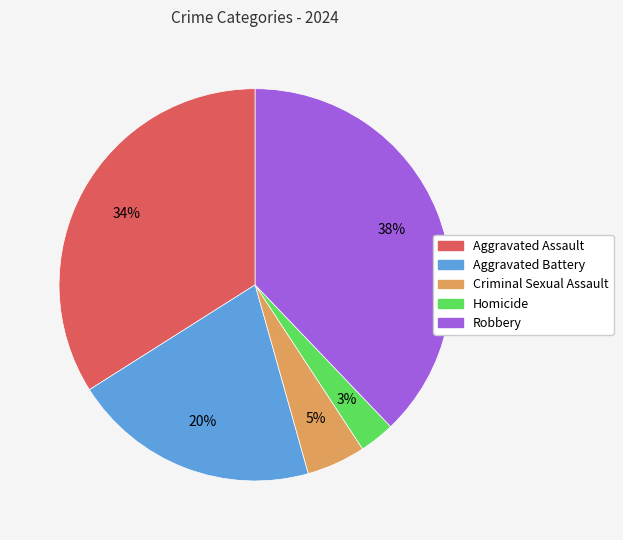

Between Robbery and Aggravated Battery, which is larger?

Robbery